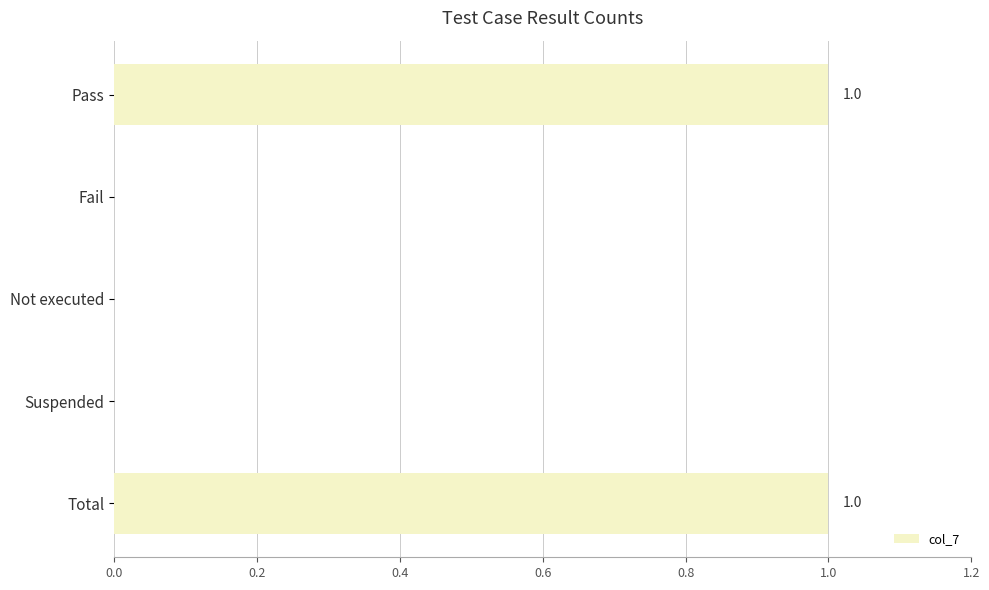

What is the change in value from Fail to Total?

+1